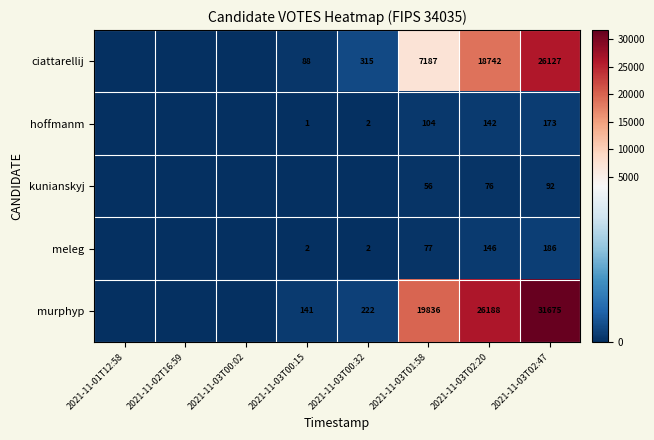

The value of ciattarellij at 2021-11-03T01:58 is 4370. True or false?

False